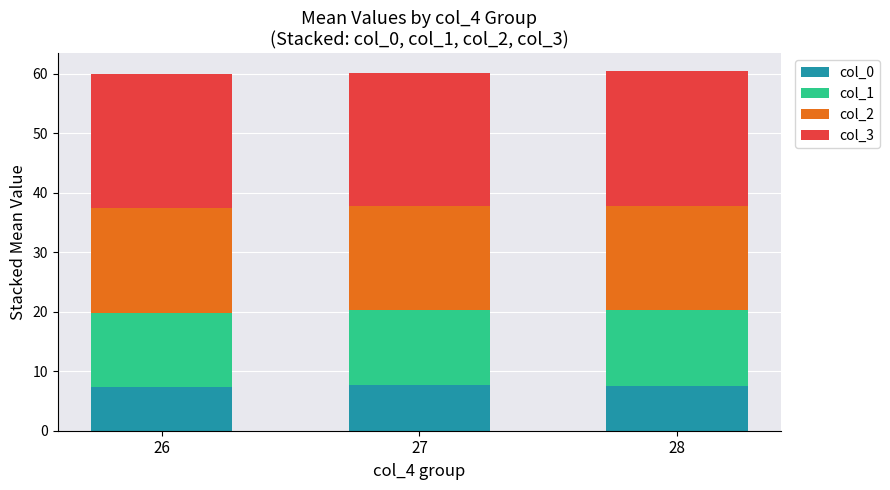

What is the sum of all col_0 values?

22.6